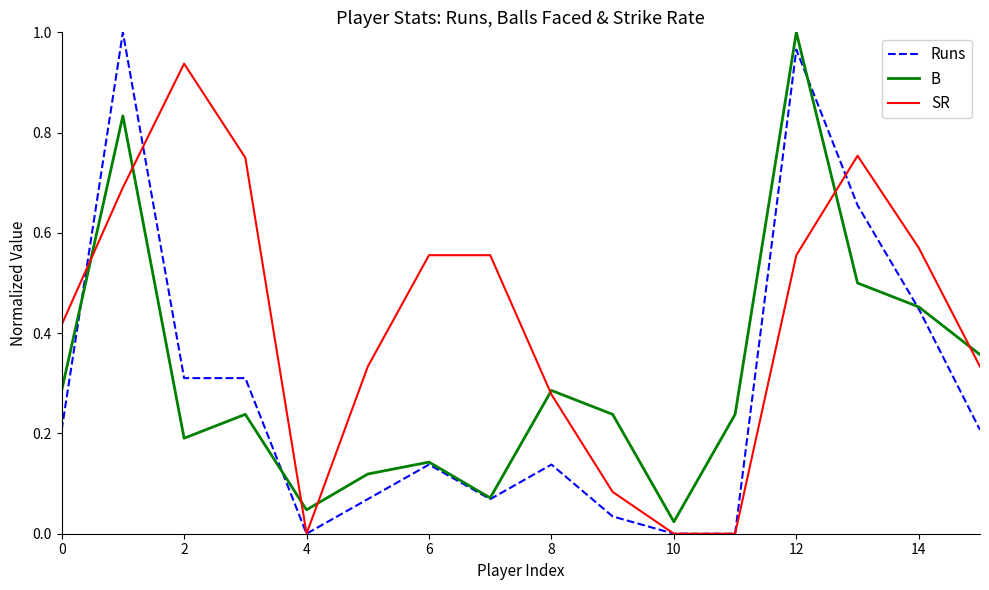

Which series has the largest total across all categories?

SR